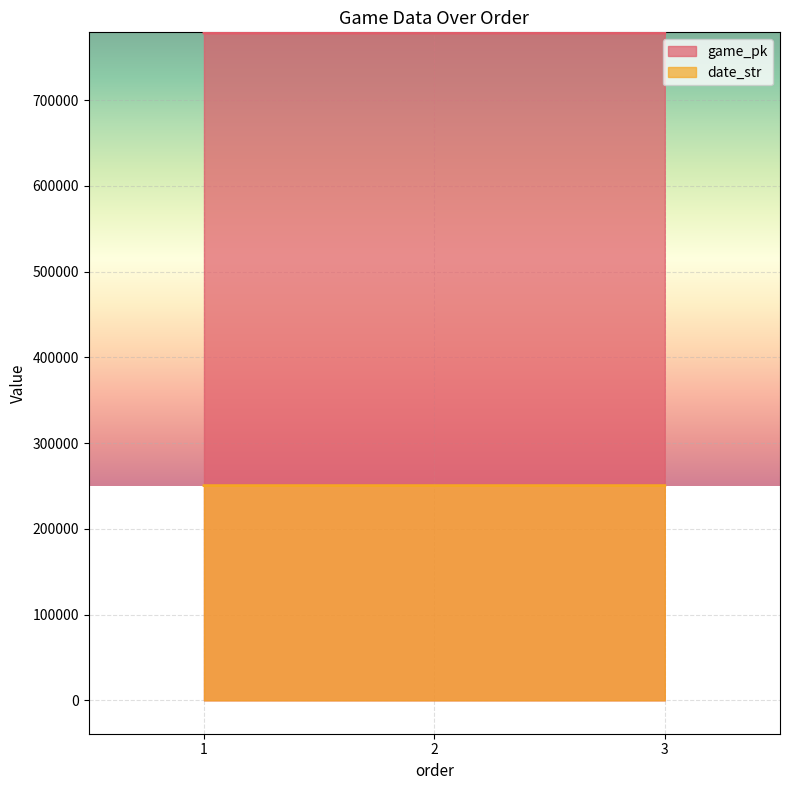

Rank the series by their average value, from lowest to highest.

date_str, game_pk